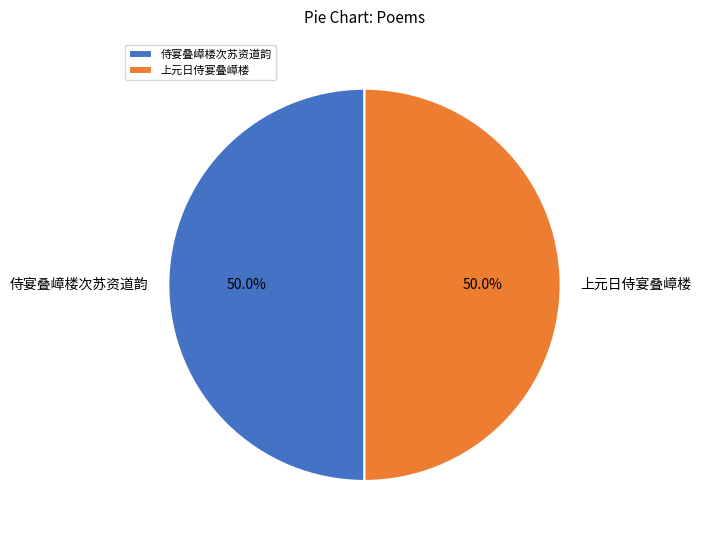

What percentage do 侍宴叠嶂楼次苏资道韵 and 上元日侍宴叠嶂楼 together represent?

100.0%